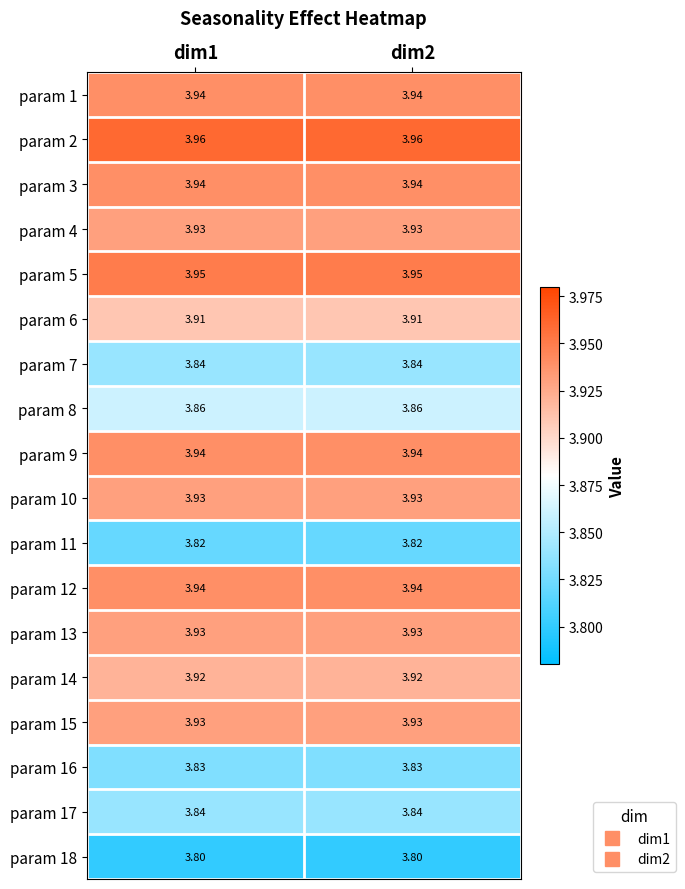

Reading left to right, transcribe all the data shown in this chart.

param 1: dim1=3.9	dim2=3.9
param 2: dim1=4.0	dim2=4.0
param 3: dim1=3.9	dim2=3.9
param 4: dim1=3.9	dim2=3.9
param 5: dim1=4.0	dim2=4.0
param 6: dim1=3.9	dim2=3.9
param 7: dim1=3.8	dim2=3.8
param 8: dim1=3.9	dim2=3.9
param 9: dim1=3.9	dim2=3.9
param 10: dim1=3.9	dim2=3.9
param 11: dim1=3.8	dim2=3.8
param 12: dim1=3.9	dim2=3.9
param 13: dim1=3.9	dim2=3.9
param 14: dim1=3.9	dim2=3.9
param 15: dim1=3.9	dim2=3.9
param 16: dim1=3.8	dim2=3.8
param 17: dim1=3.8	dim2=3.8
param 18: dim1=3.8	dim2=3.8